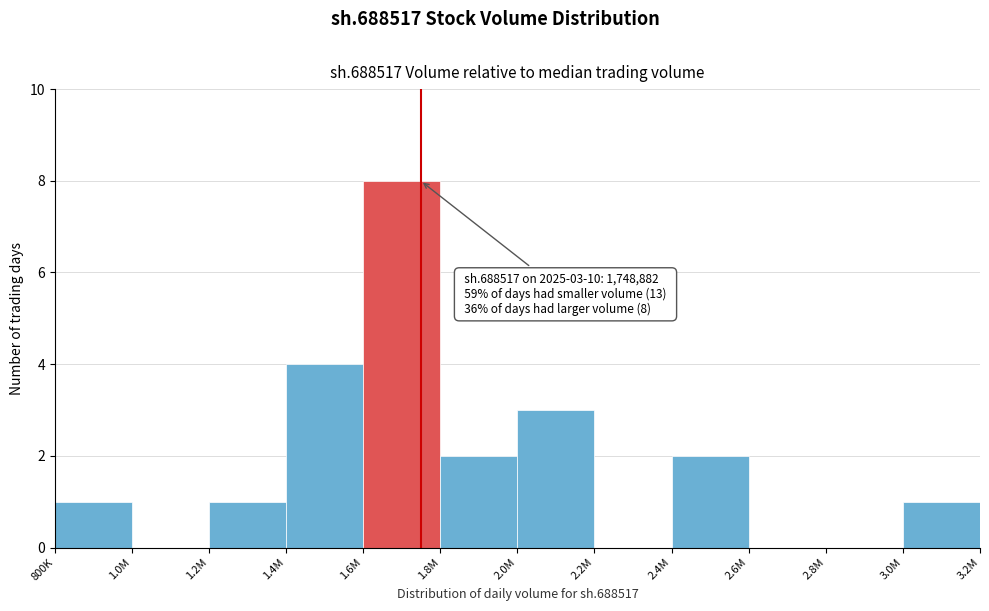

Reading left to right, transcribe all the data shown in this chart.

800K=1	1.0M=0	1.2M=1	1.4M=4	1.6M=8	1.8M=2	2.0M=3	2.2M=0	2.4M=2	2.6M=0	2.8M=0	3.0M=1